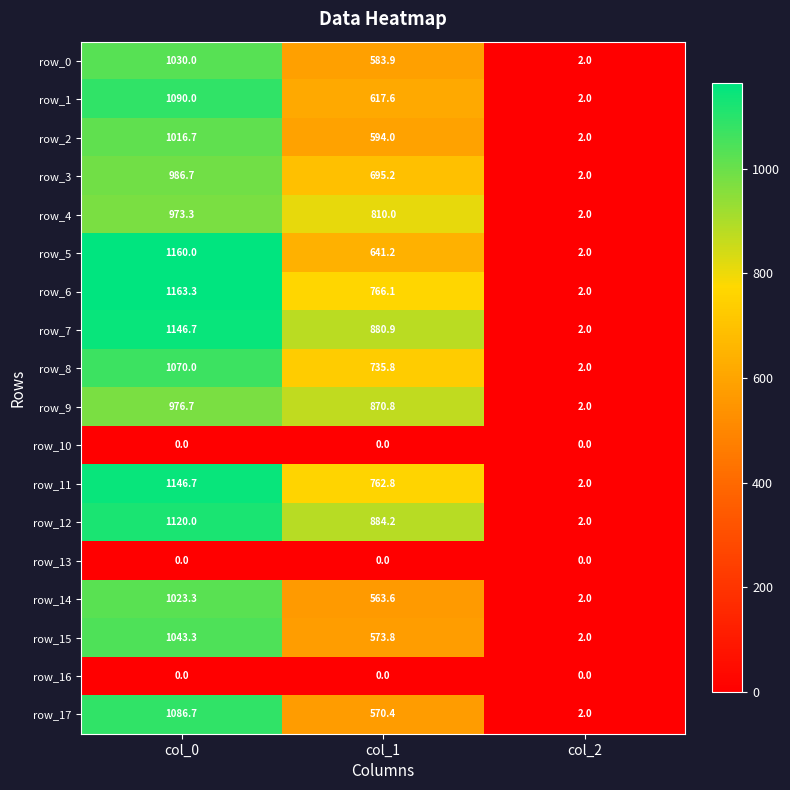

Which category has the highest value across all series?

col_0